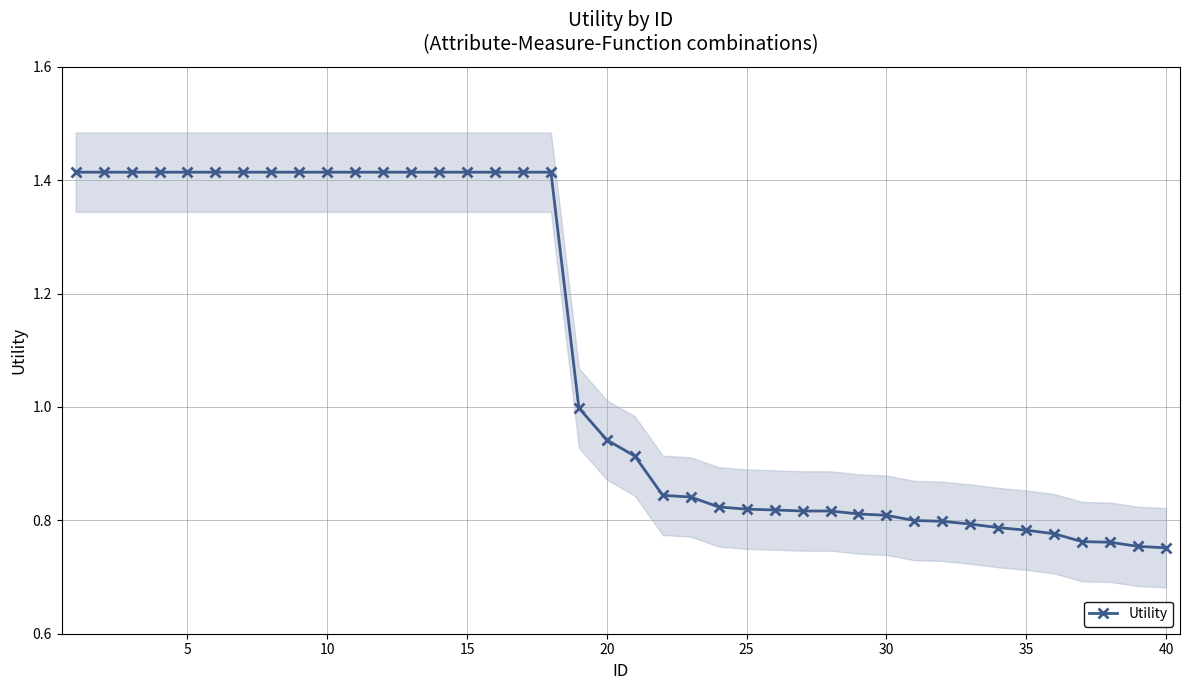

The chart shows a value of 0.3 at 11. True or false?

False